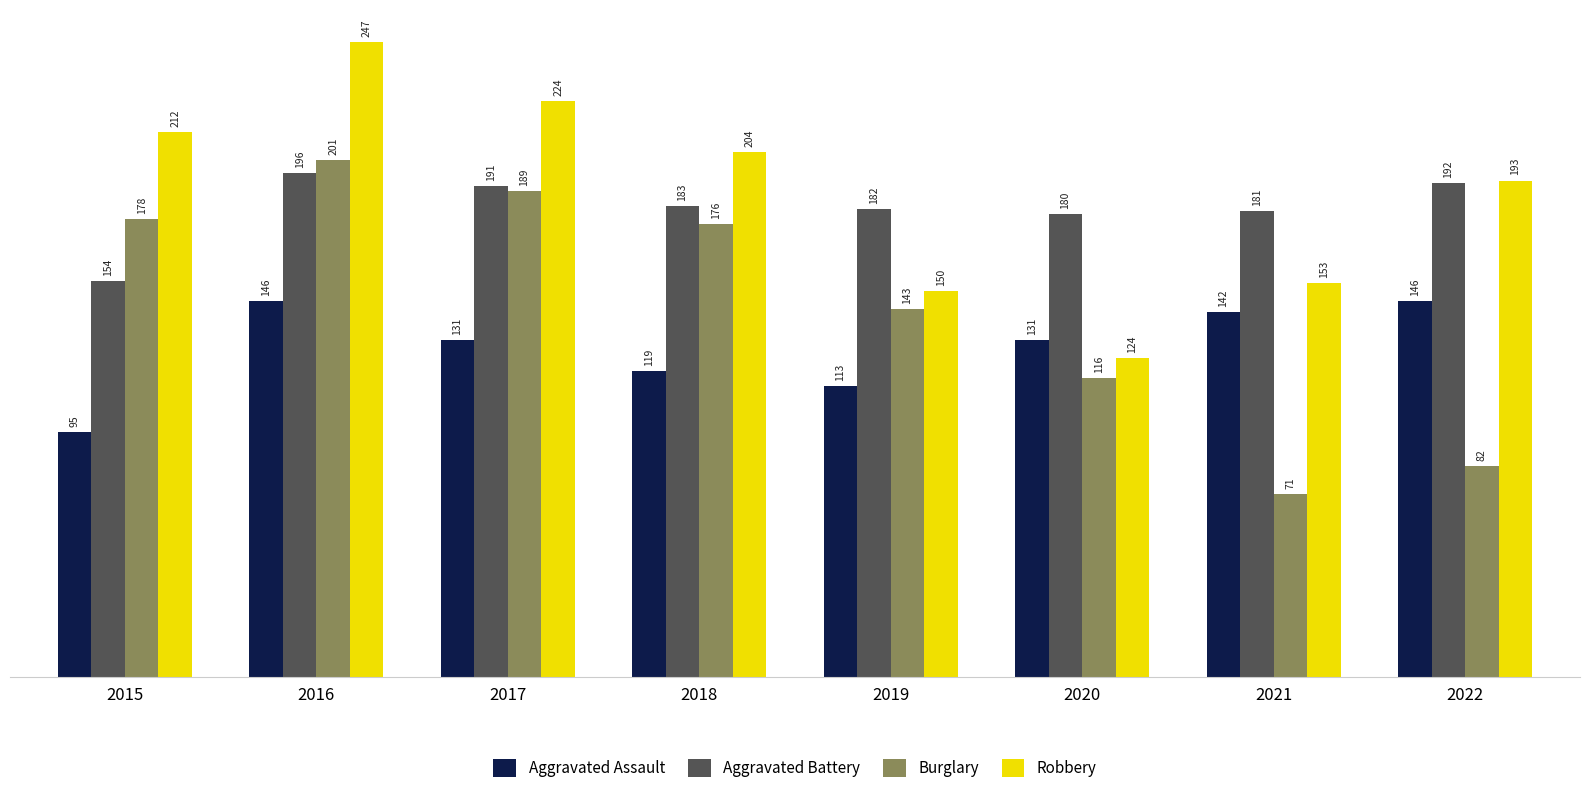

How many bars are there in each group?

4